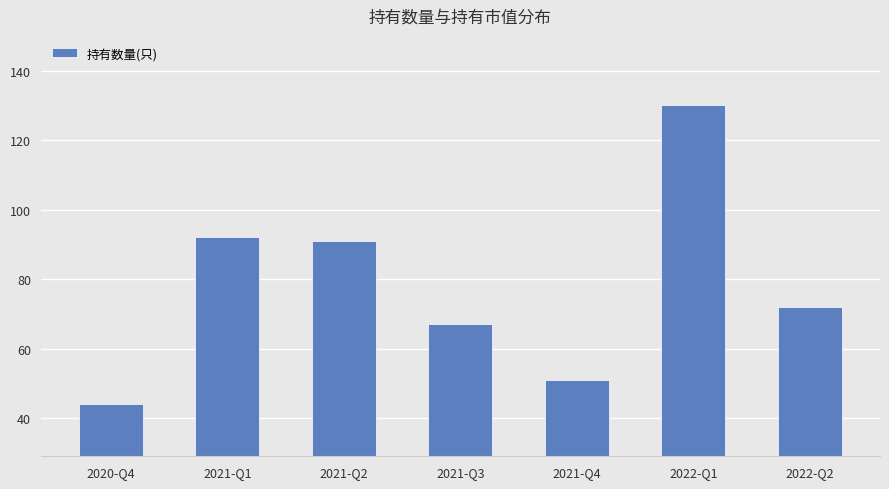

The value at 2021-Q3 is 43. True or false?

False